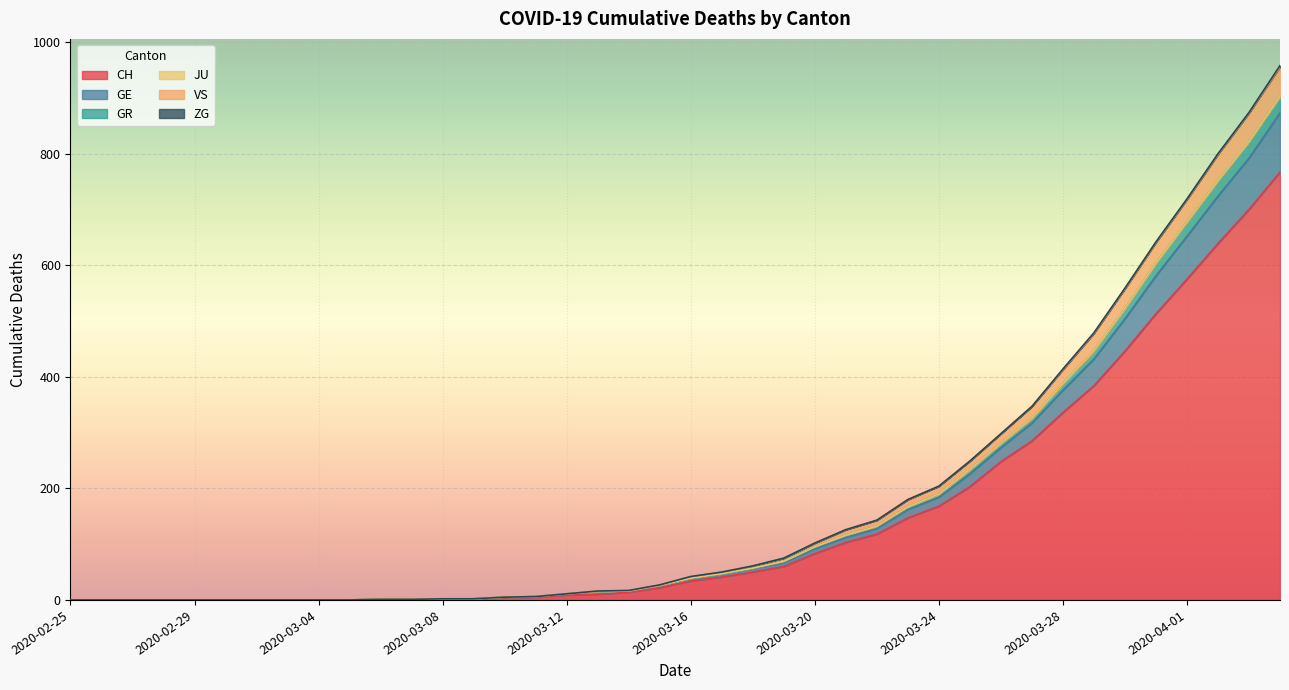

True or false: GE and VS cross at least once.

False